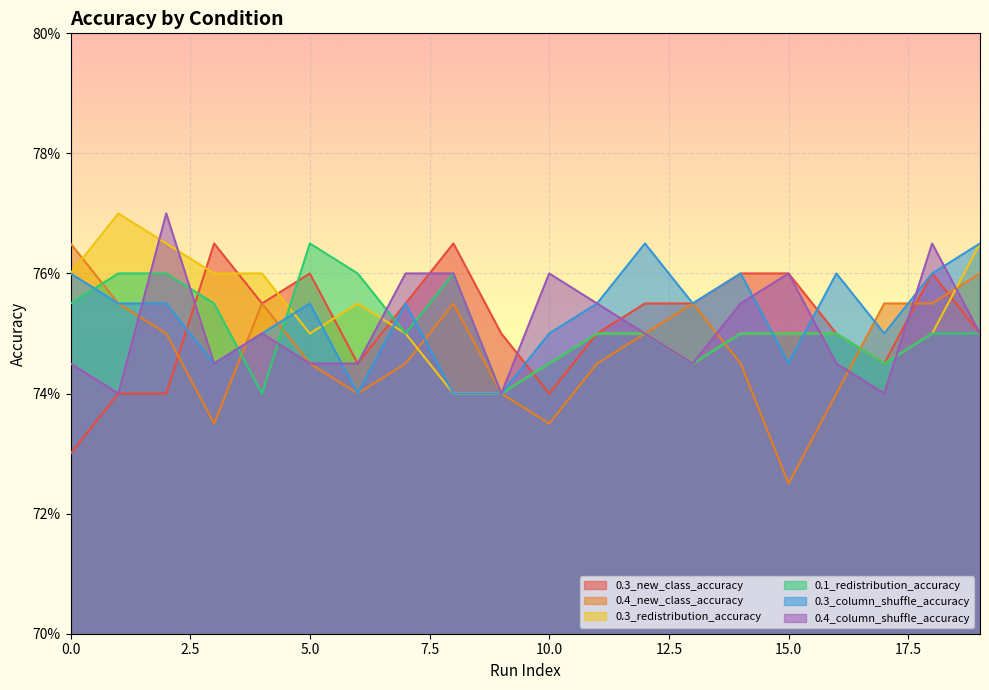

The 0.3_new_class_accuracy series shows 0.5 at 18. True or false?

False